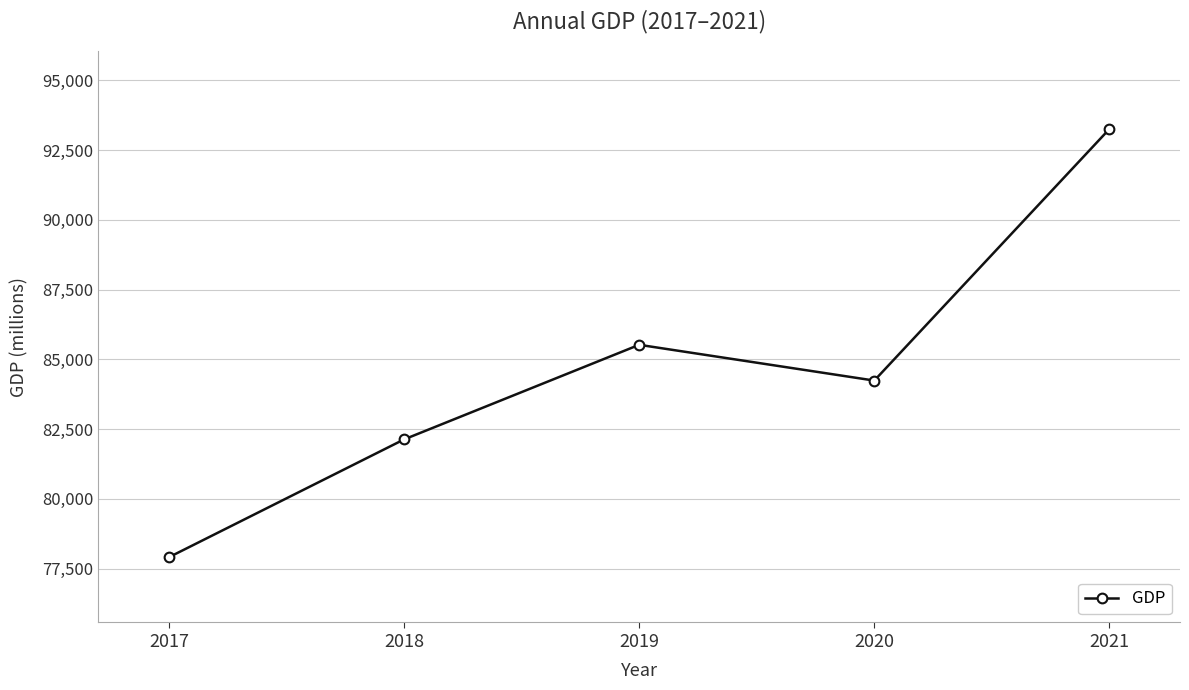

Where does the data first go above 84241?

2019